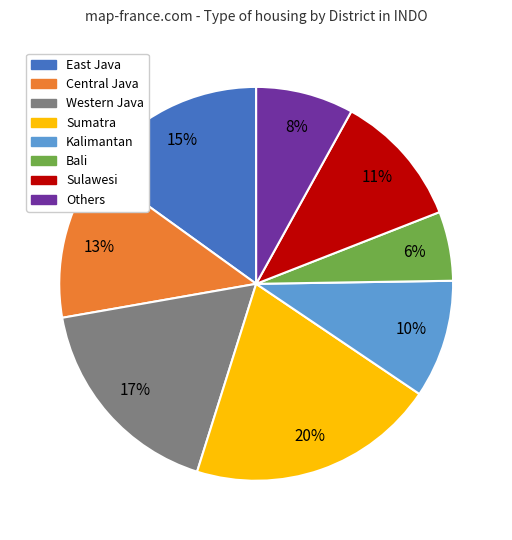

What percentage is the Kalimantan slice, to the nearest percent?

10%